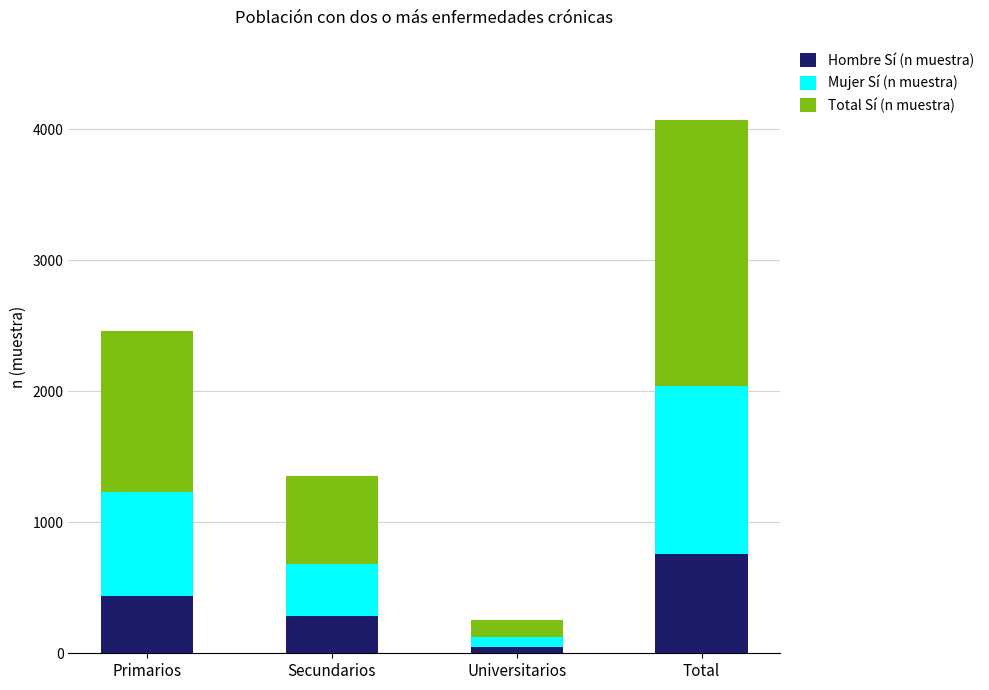

What is the difference between the Hombre Sí (n muestra) values at Secundarios and Primarios?

153